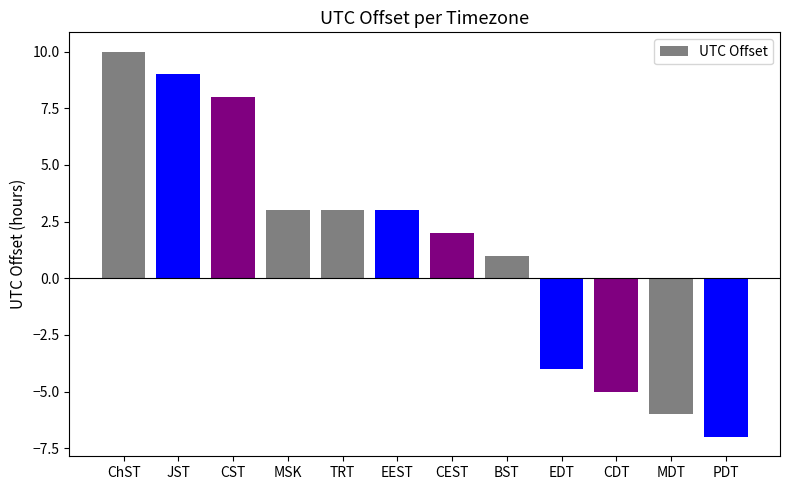

What is the label of the 1st bar from the right?

PDT